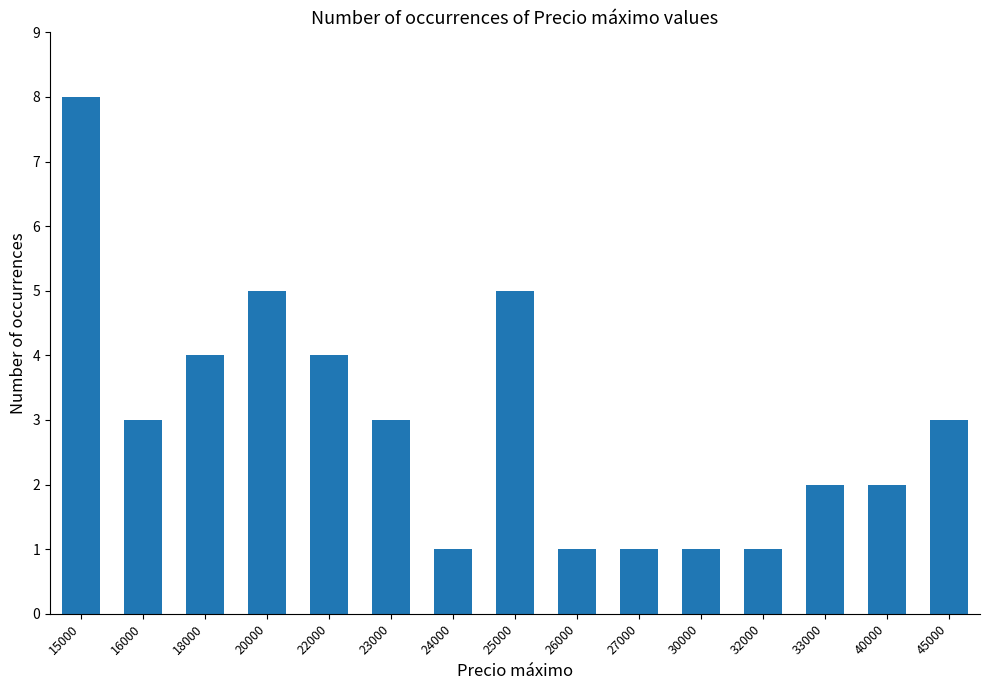

Reading left to right, transcribe all the data shown in this chart.

8	3	4	5	4	3	1	5	1	1	1	1	2	2	3